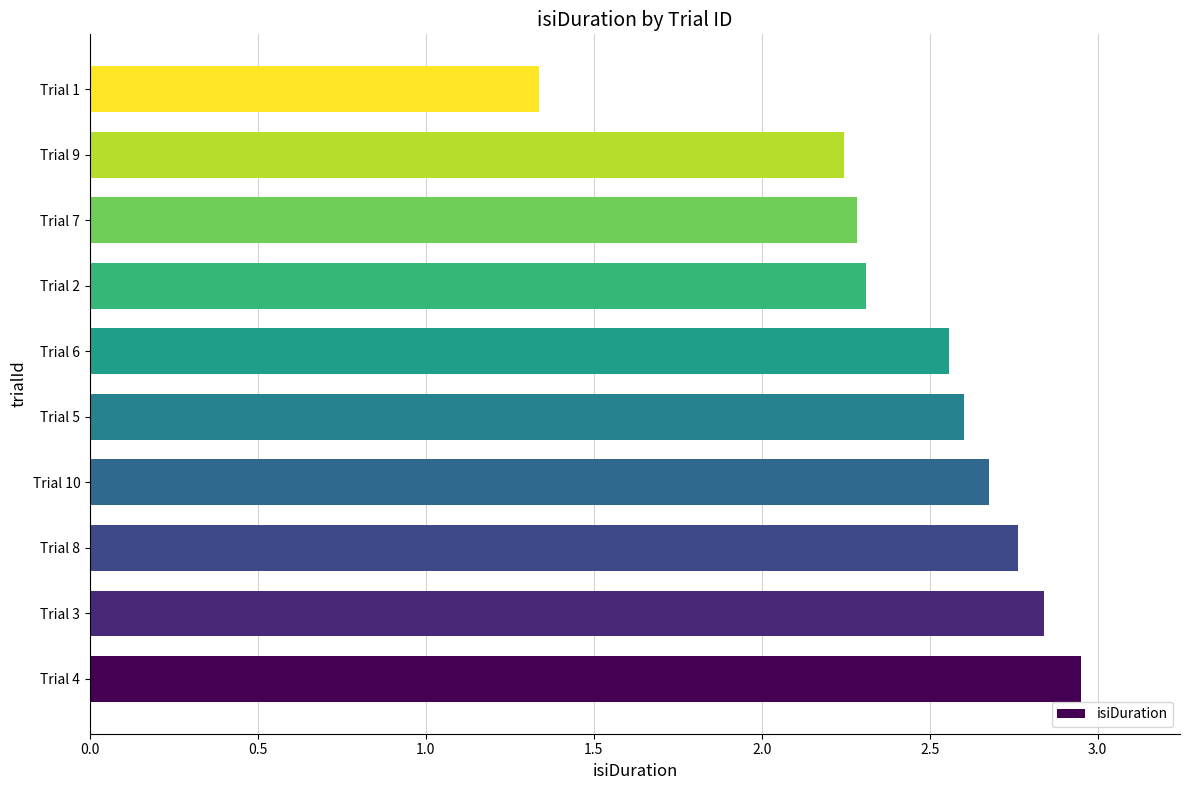

Which label corresponds to the largest value in the chart?

Trial 4